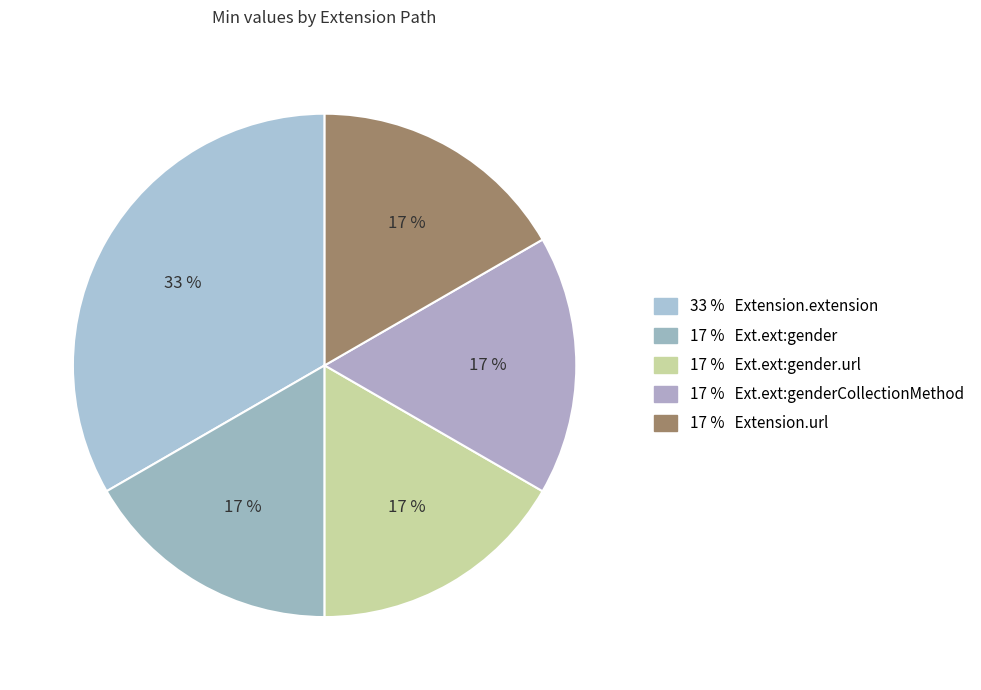

Which category has the biggest portion of the pie?

33 % Extension.extension